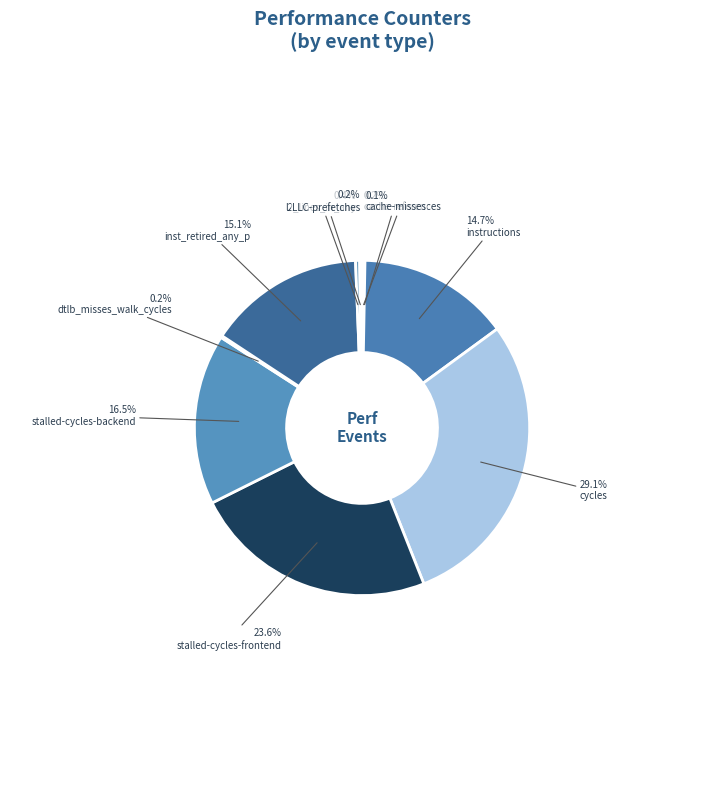

How much of the chart is everything except instructions?

85.3%